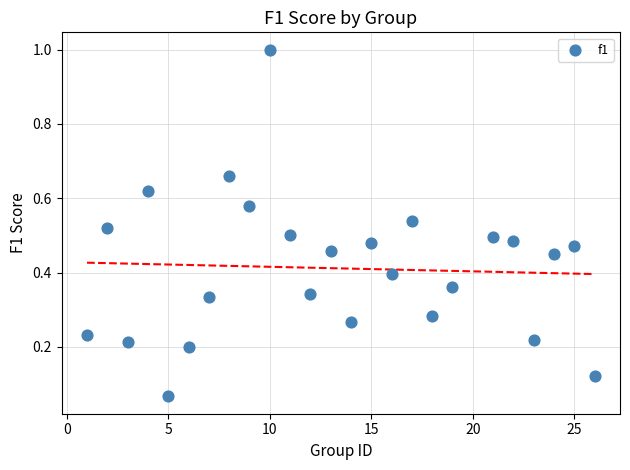

What is the range of X values (max minus min)?

25.0